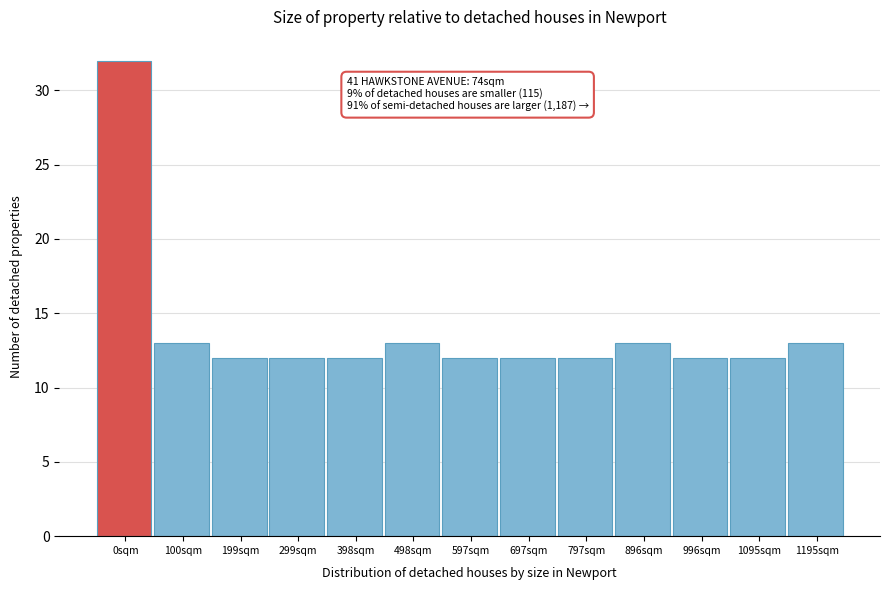

Reading left to right, what are all the values shown in this chart?

0sqm=32	100sqm=13	199sqm=12	299sqm=12	398sqm=12	498sqm=13	597sqm=12	697sqm=12	797sqm=12	896sqm=13	996sqm=12	1095sqm=12	1195sqm=13